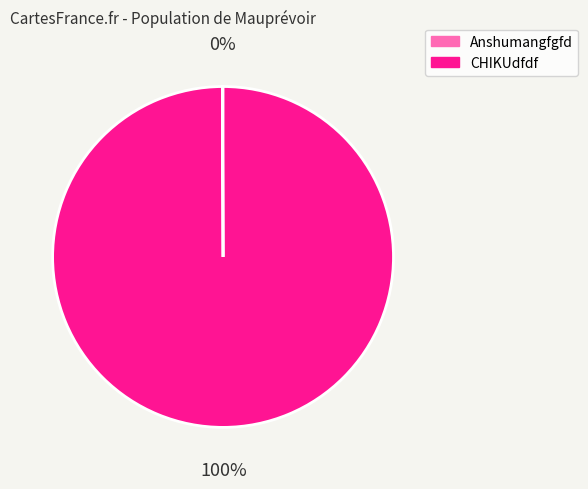

Does any single category account for the majority?

Yes